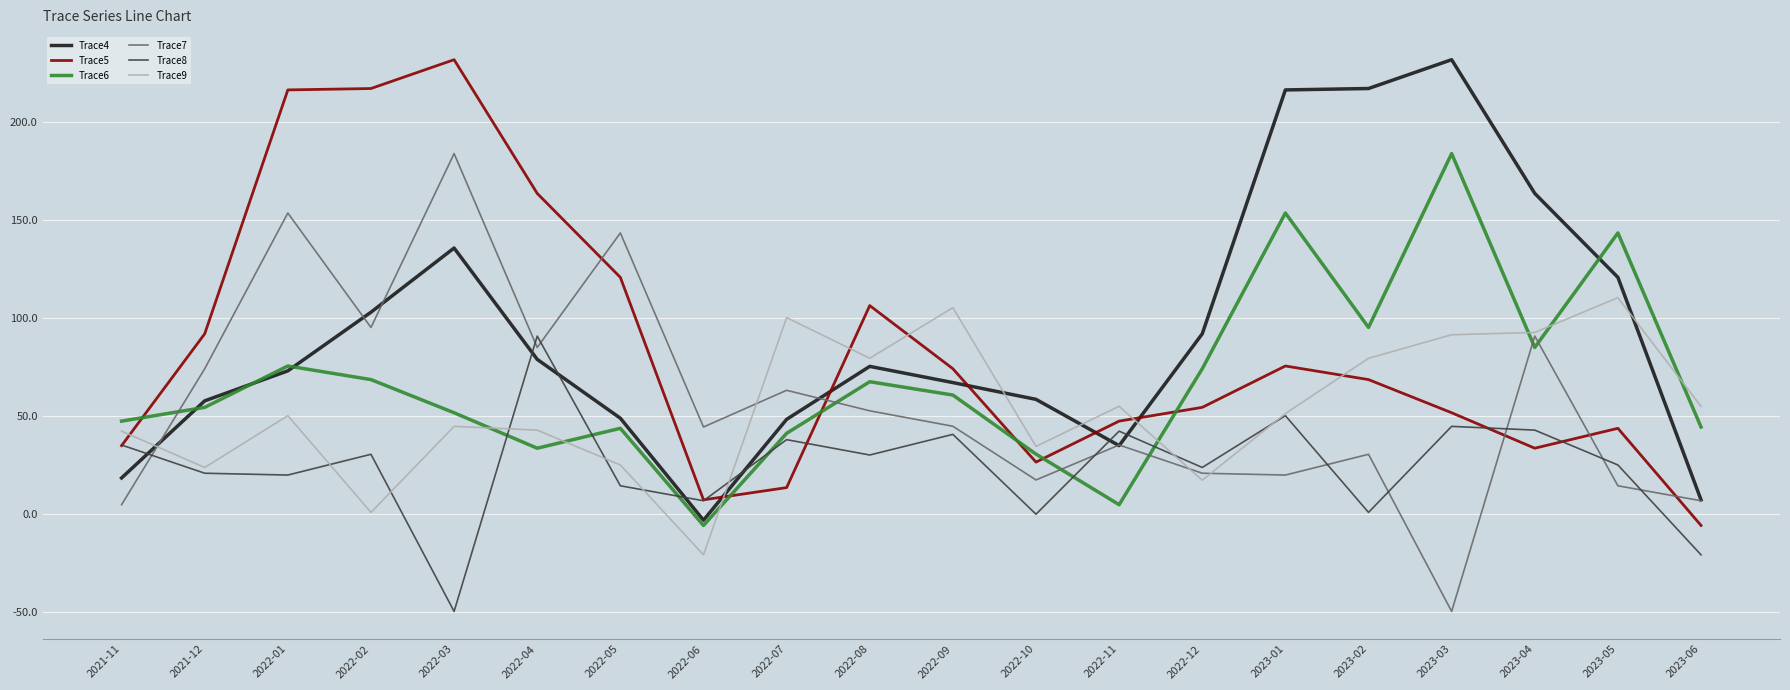

What is the highest value of the Trace8 series?

90.9